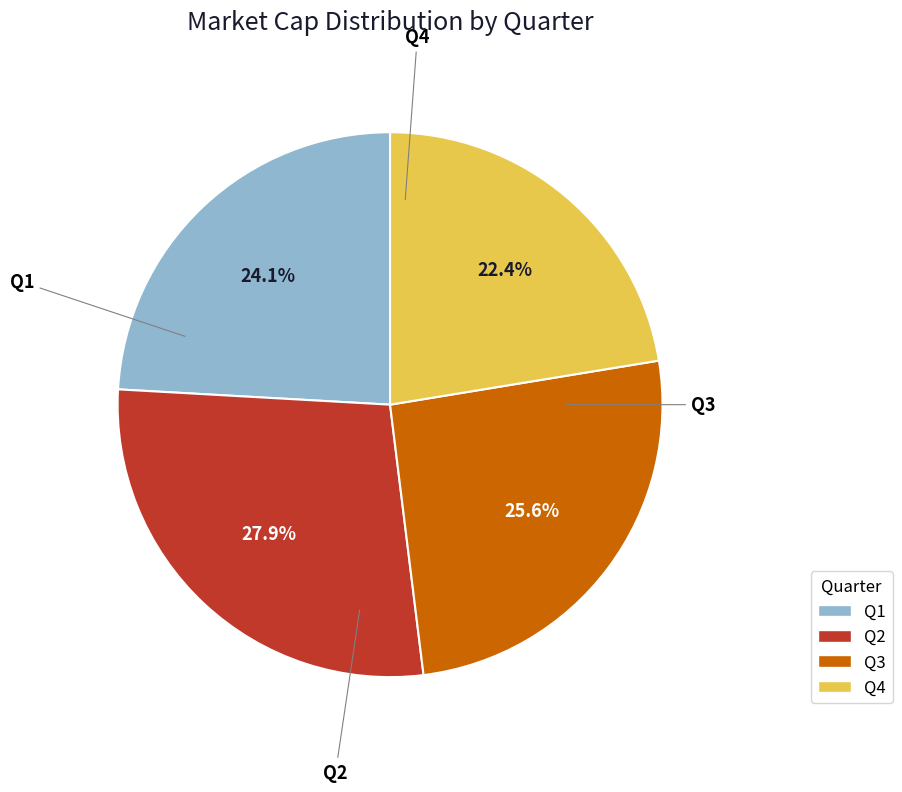

Rank the categories by value from lowest to highest.

Q4, Q1, Q3, Q2